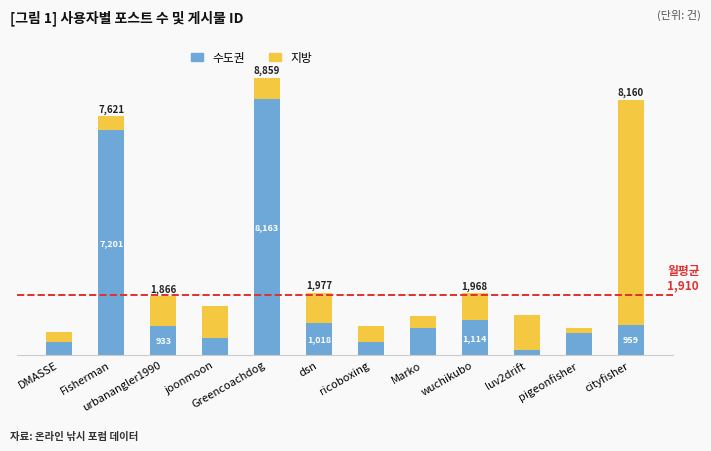

Where does the 수도권 series first go above 933?

Fisherman